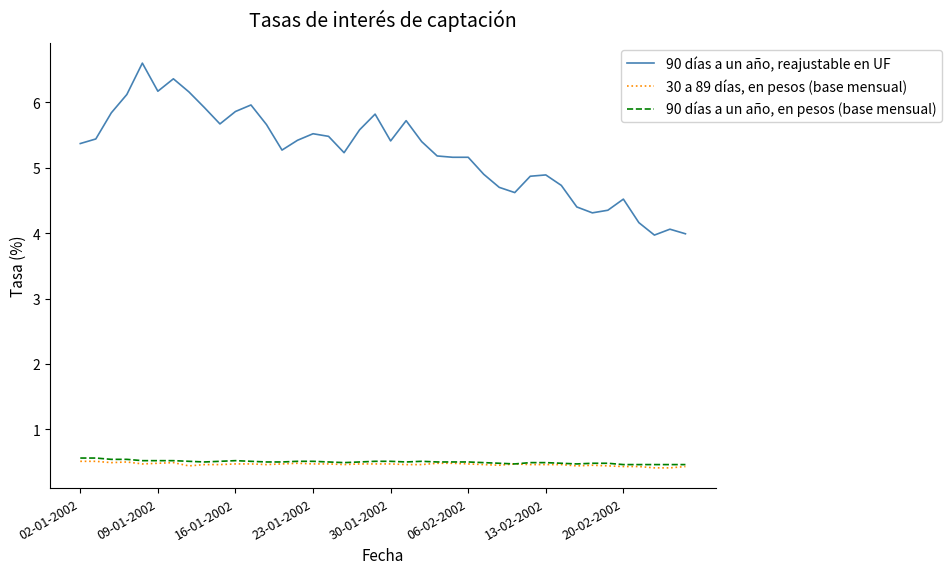

What is the minimum value for 30 a 89 días, en pesos (base mensual)?

0.4